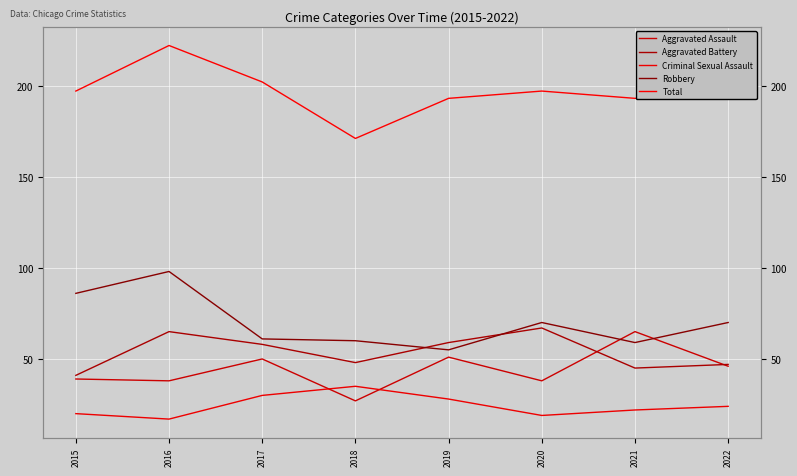

What is the average value of the Aggravated Assault series?

44